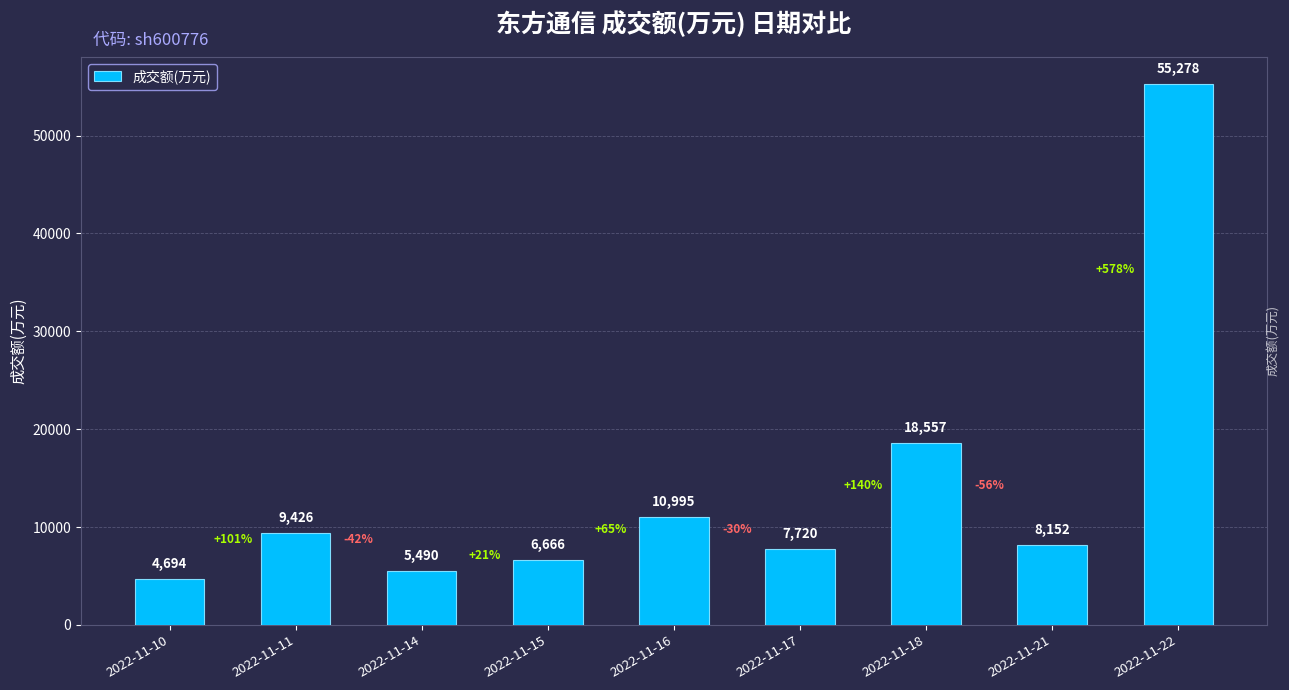

Rank the categories by value from lowest to highest.

2022-11-10, 2022-11-14, 2022-11-15, 2022-11-17, 2022-11-21, 2022-11-11, 2022-11-16, 2022-11-18, 2022-11-22